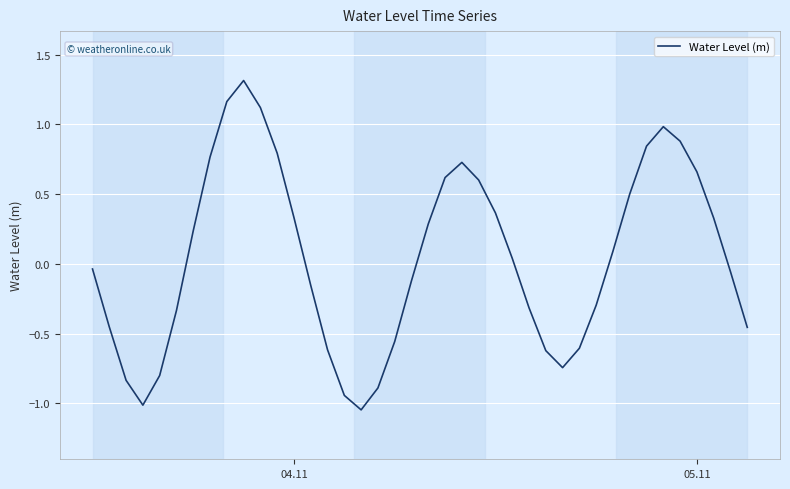

What is the greatest value displayed?

1.3